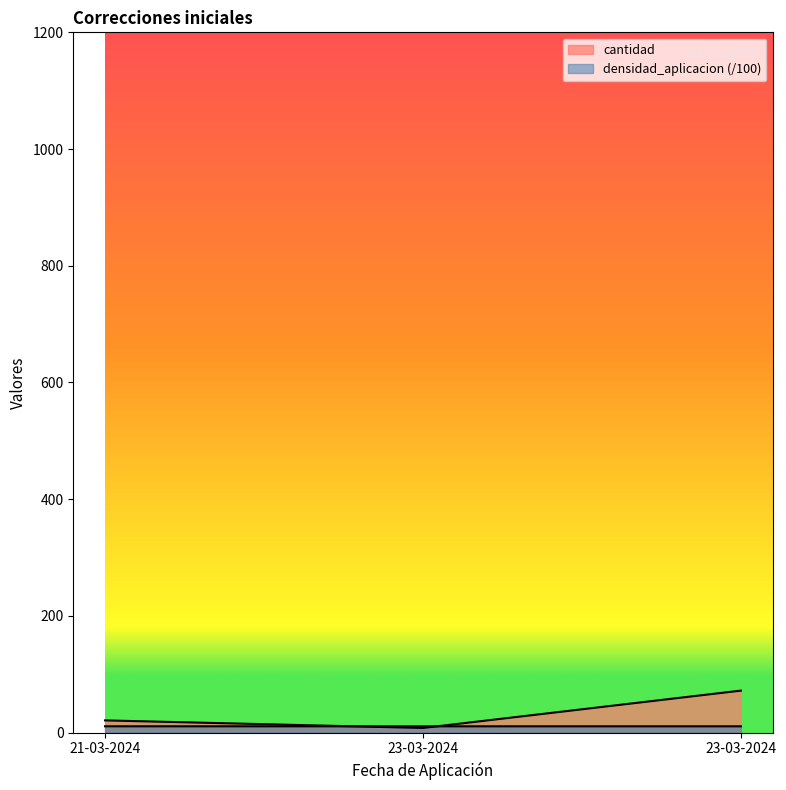

Count the densidad_aplicacion values in the range 10 to 11.

3